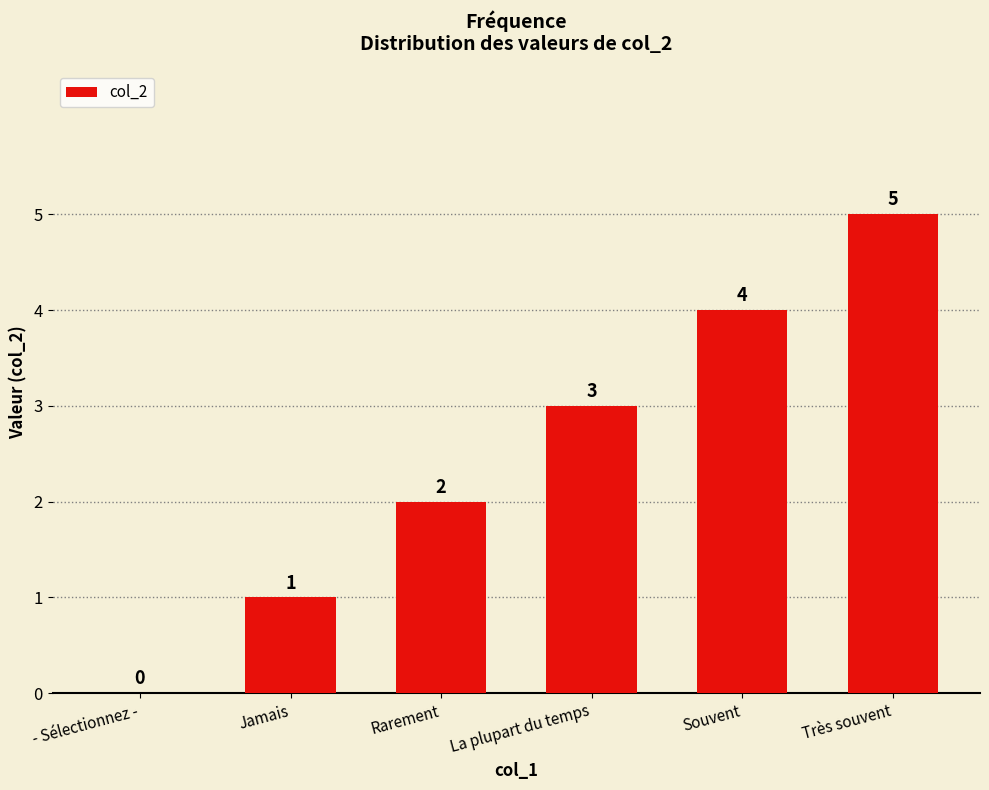

At which label is the value closest to 2?

Rarement